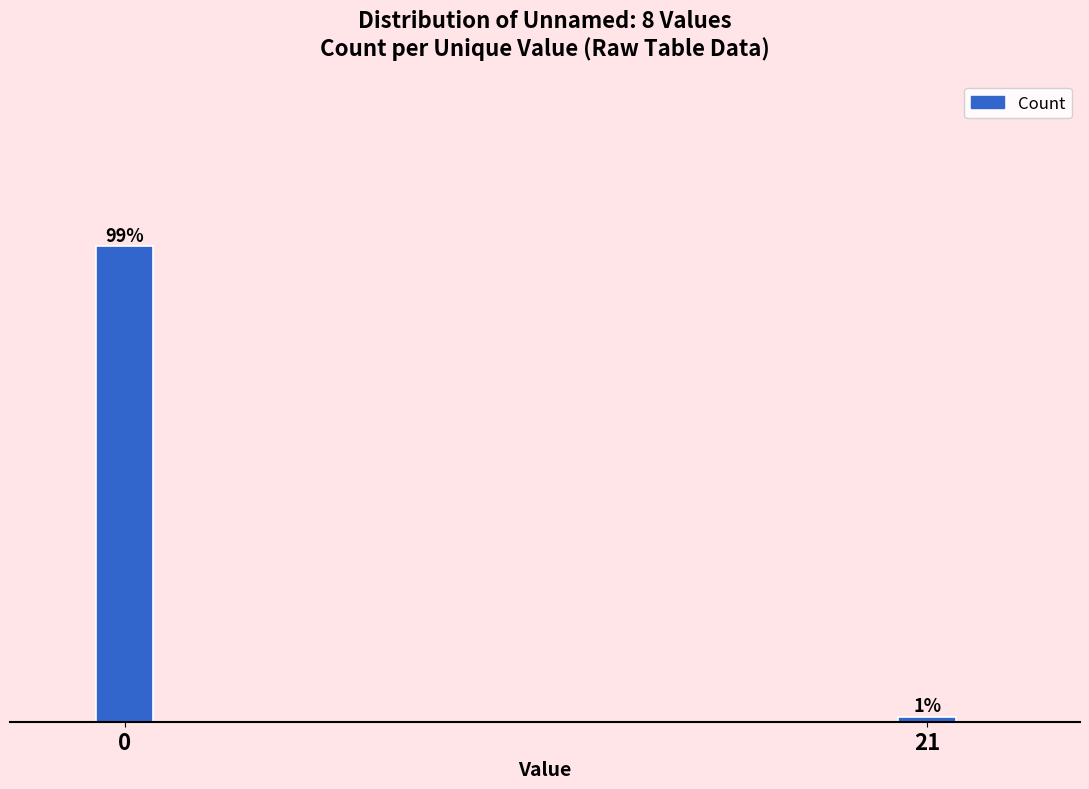

List the labels in order of value, largest first.

0, 21